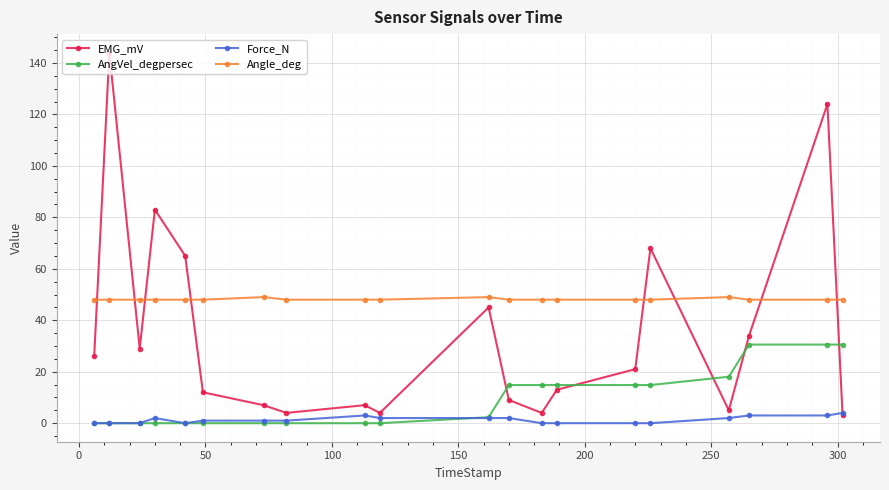

True or false: Force_N has more than 0 interior local peaks.

True